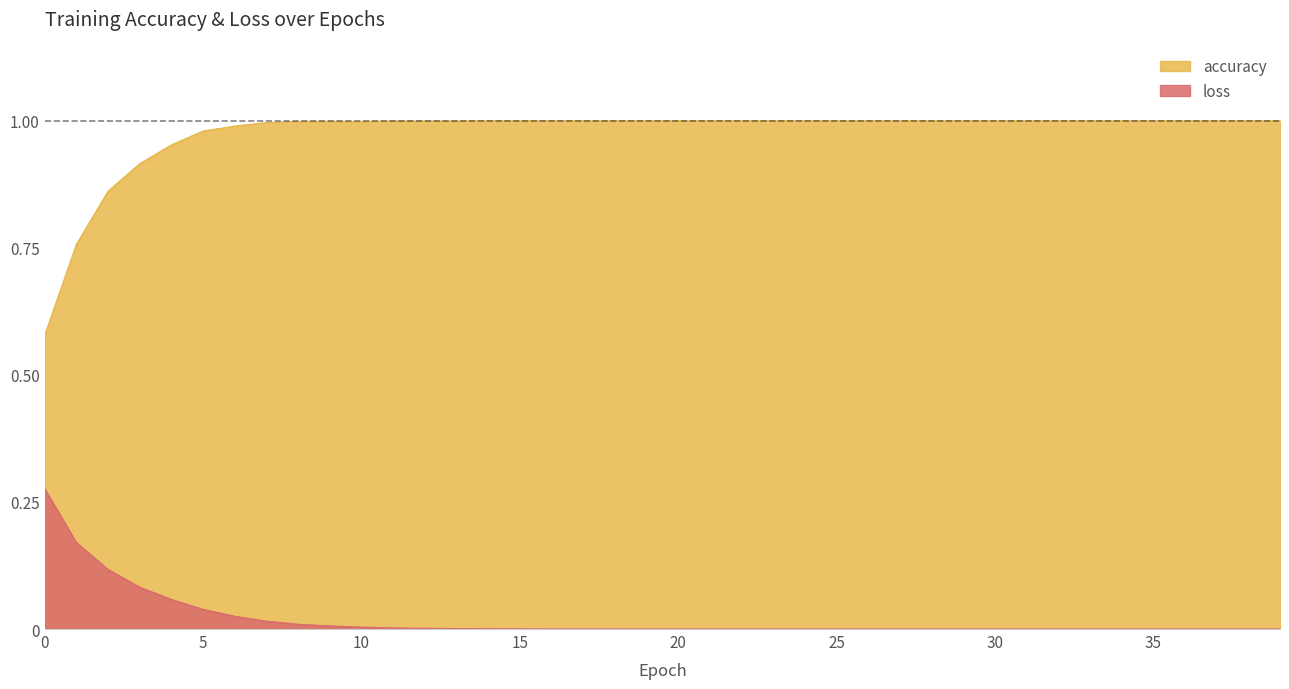

What is the difference between the second highest and second lowest values in the loss series?

0.2